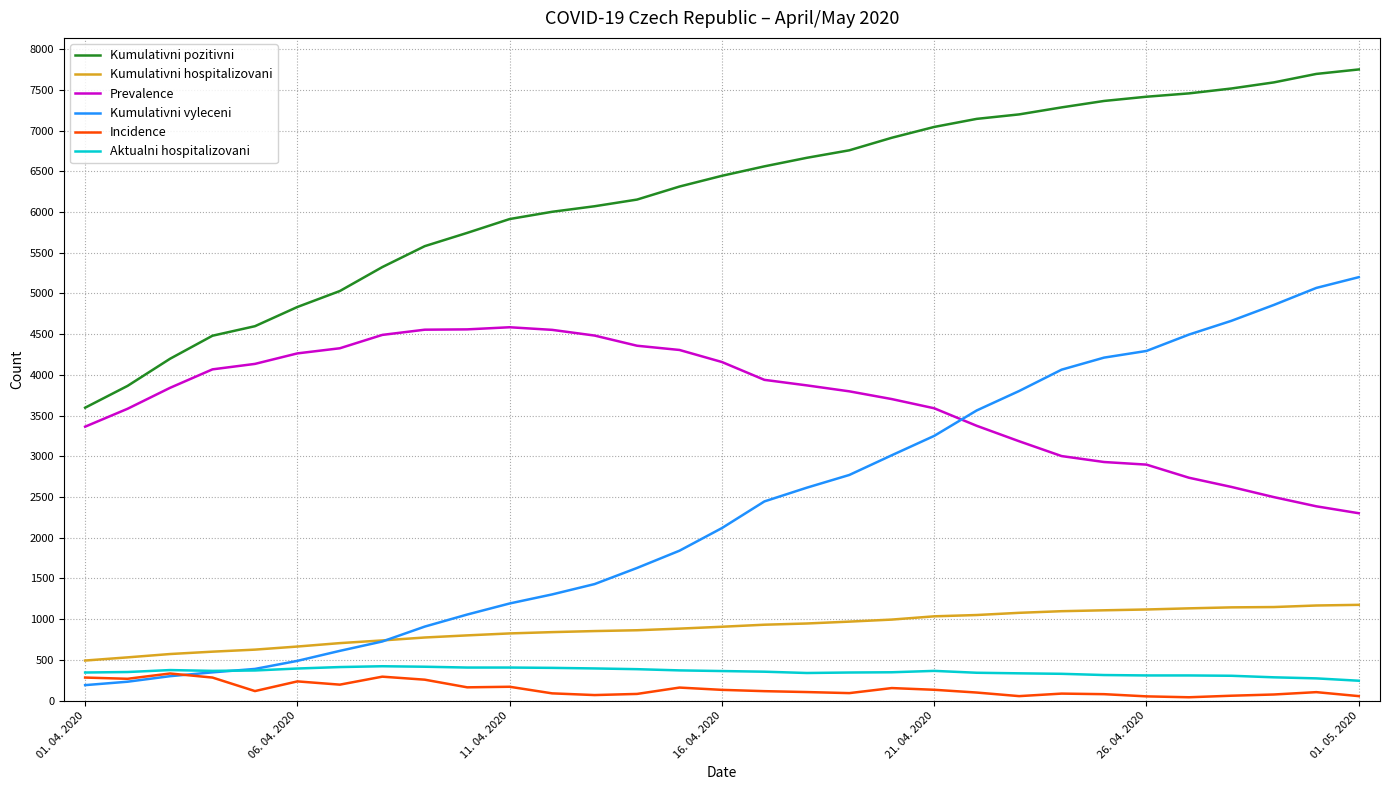

True or false: Prevalence and Kumulativni pozitivni cross at least once.

False